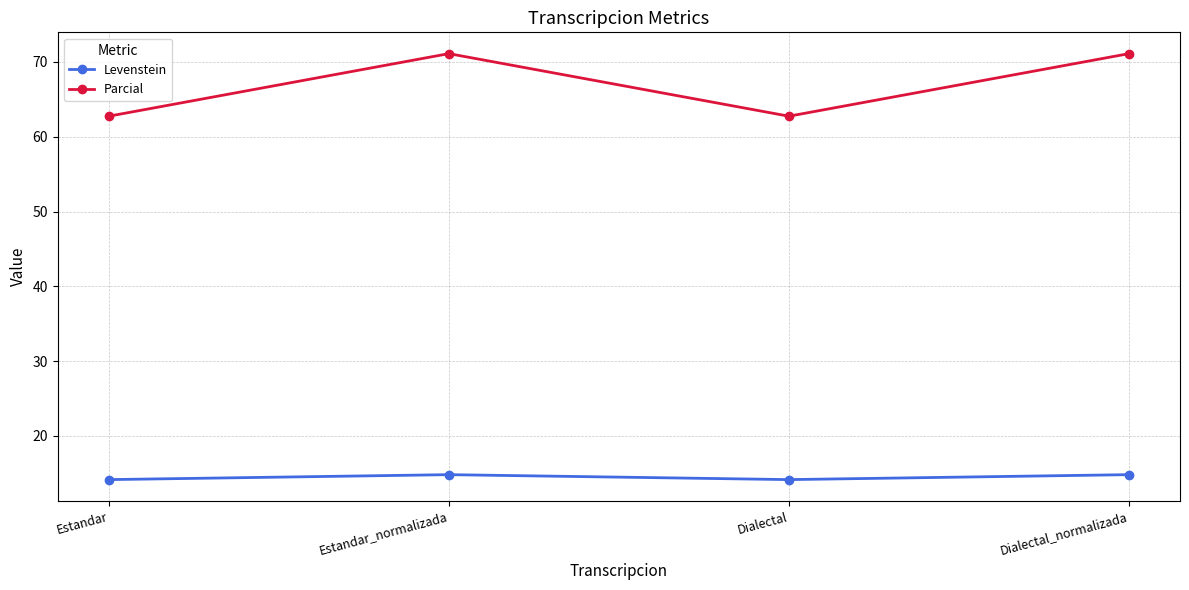

Which series has the largest total across all categories?

Parcial